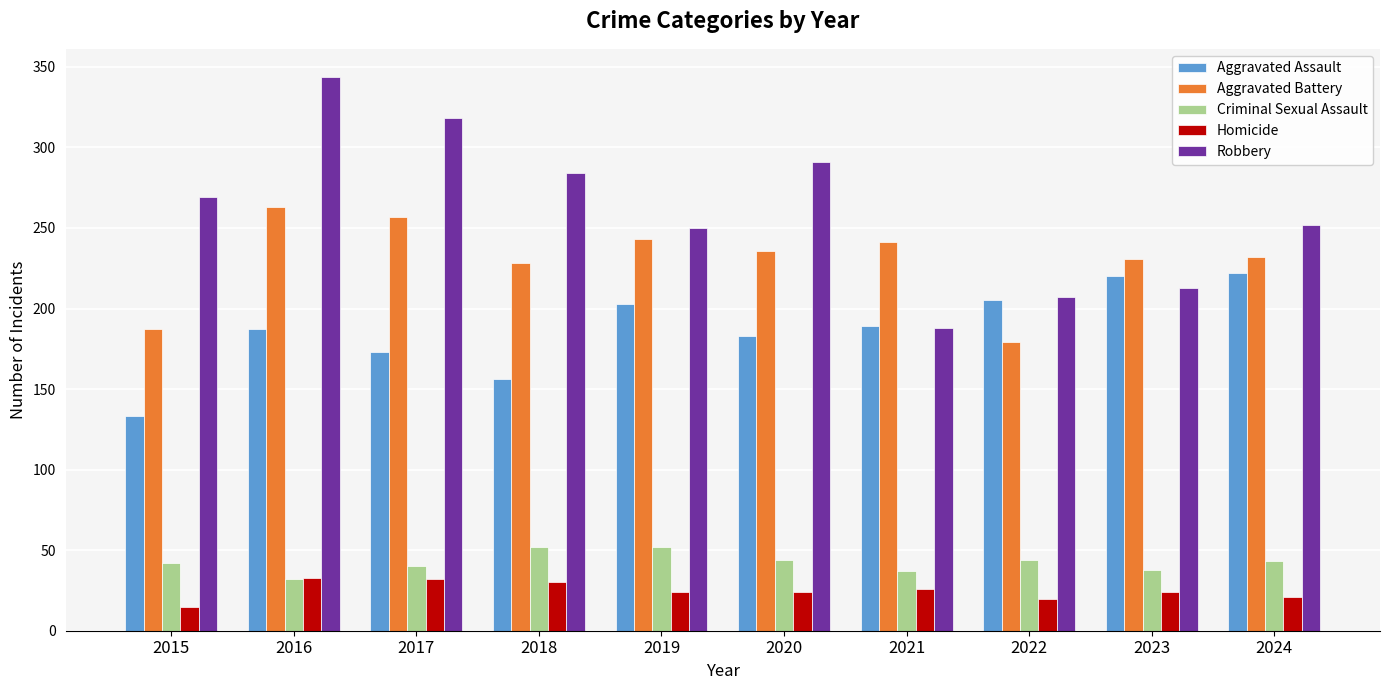

Is the value of Robbery at 2020 greater than the value of Criminal Sexual Assault at 2024?

Yes